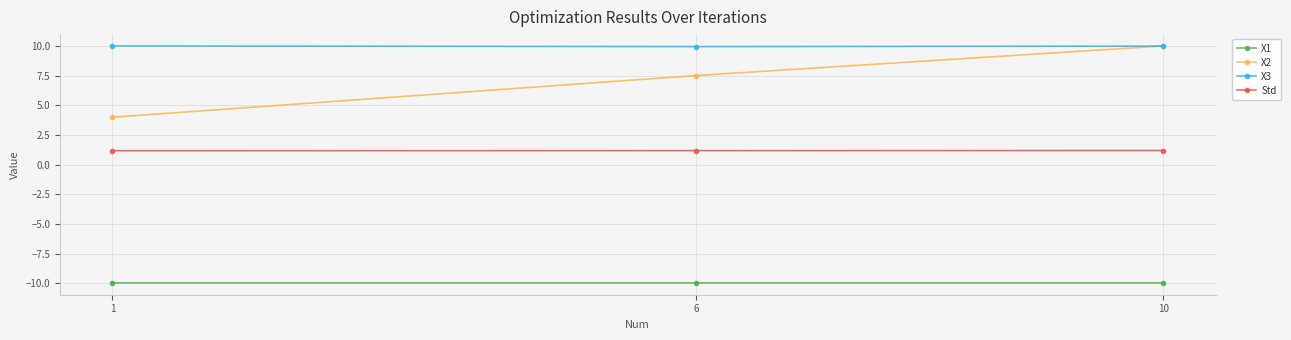

What is the difference between the X3 values at 1 and 6?

0.1